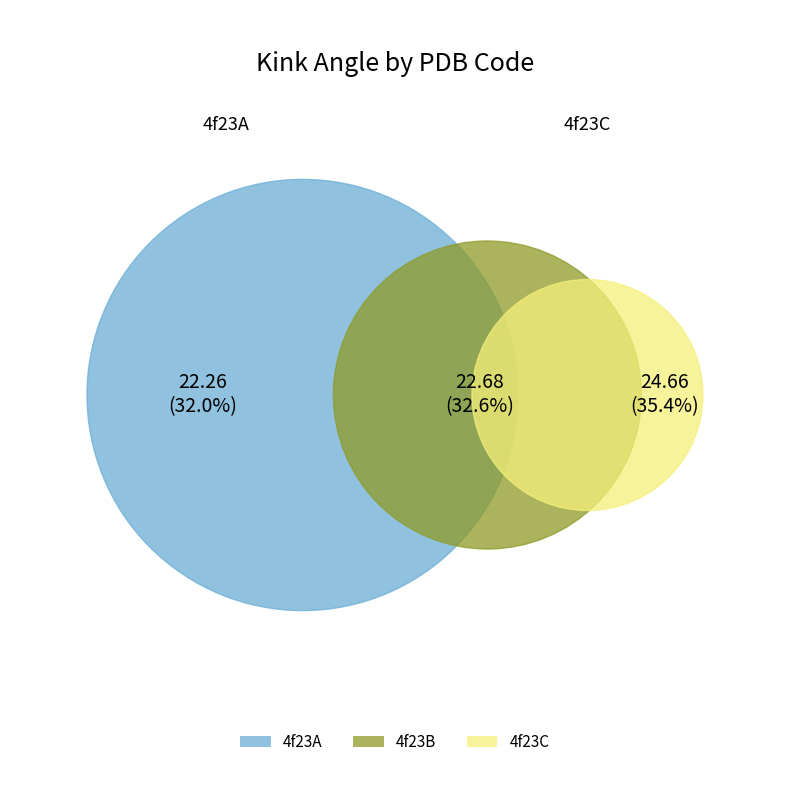

Which category has the smallest portion of the pie?

4f23A